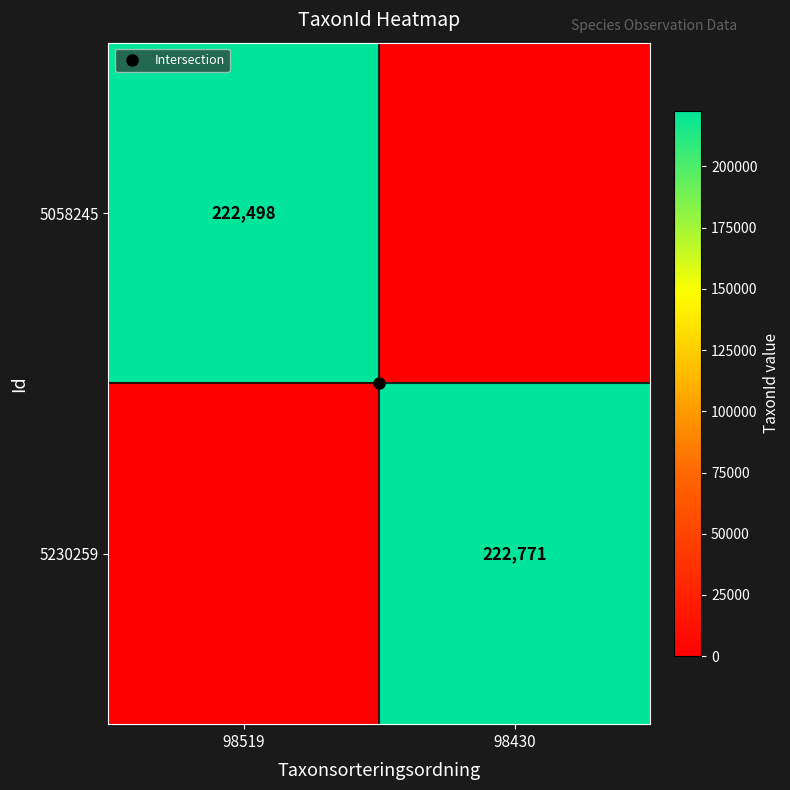

What is the difference between the maximum and minimum values in the 5230259 series?

222771